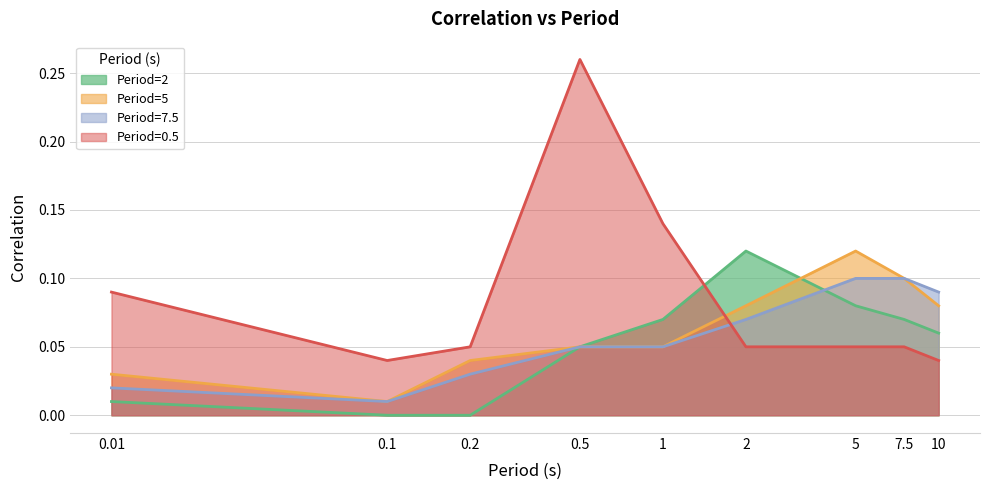

At how many categories does at least one series exceed 0?

9